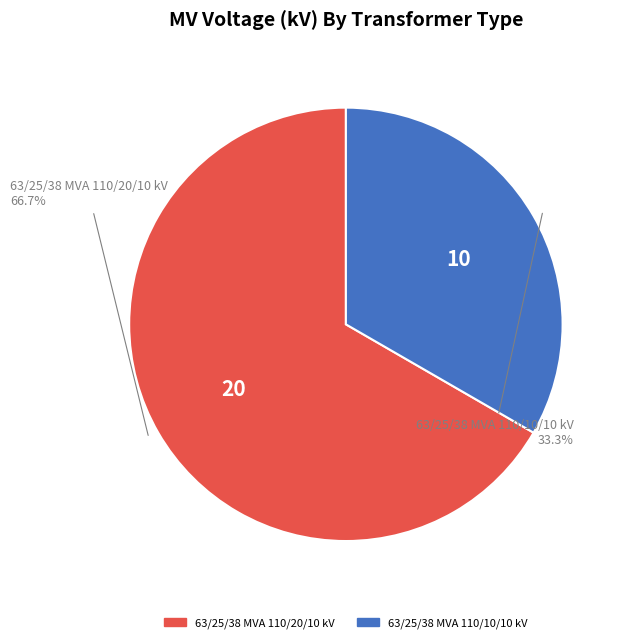

The 63/25/38 MVA 110/20/10 kV slice represents 67% of the pie. True or false?

True